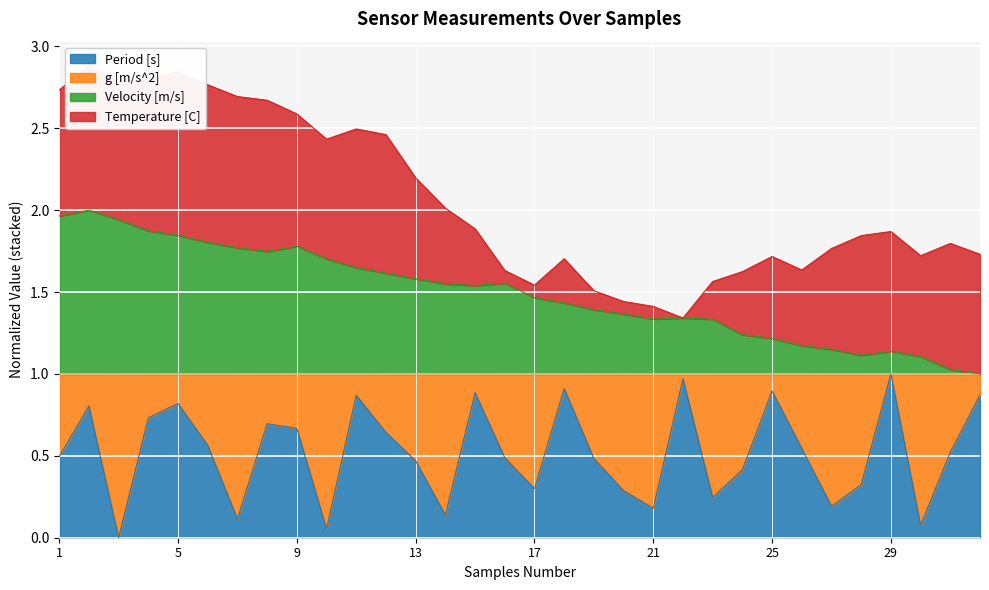

Which series changed the most between 15 and 21?

Period [s]